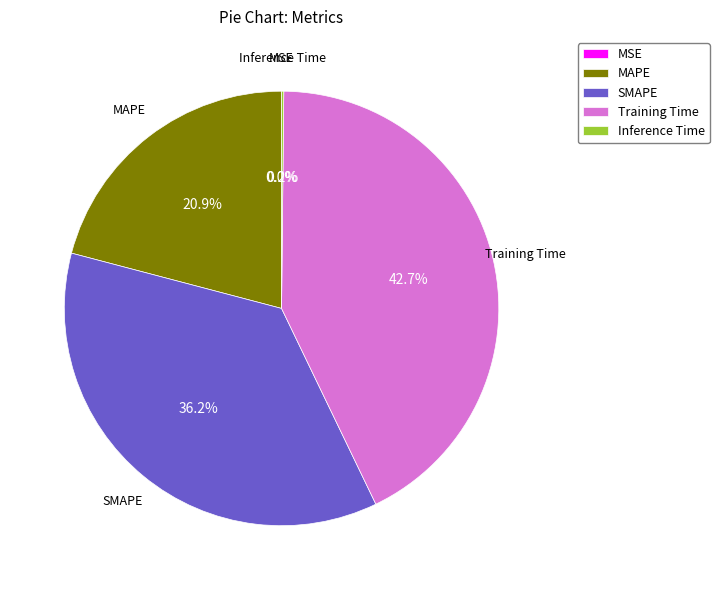

What percentage is NOT represented by SMAPE?

63.8%